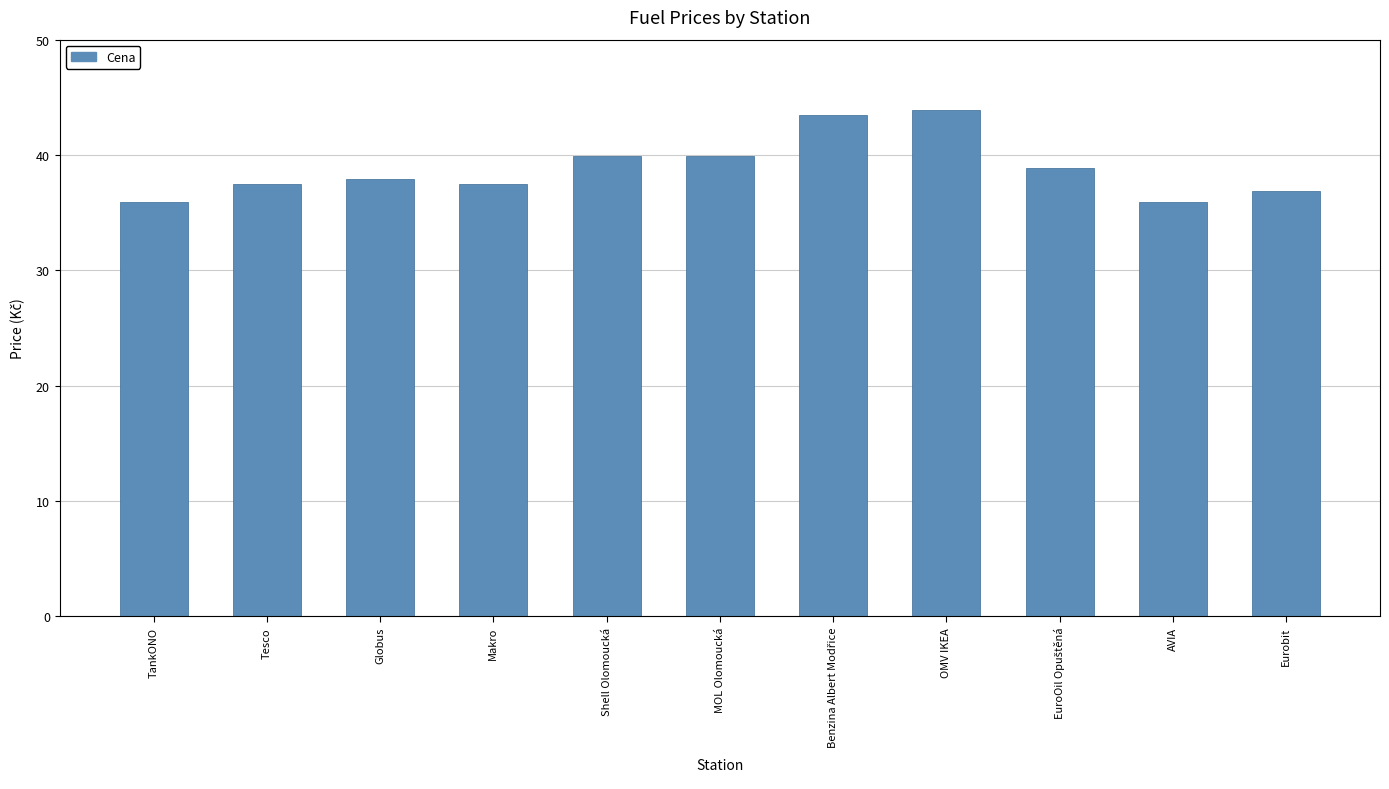

The value at AVIA is 63.9. True or false?

False